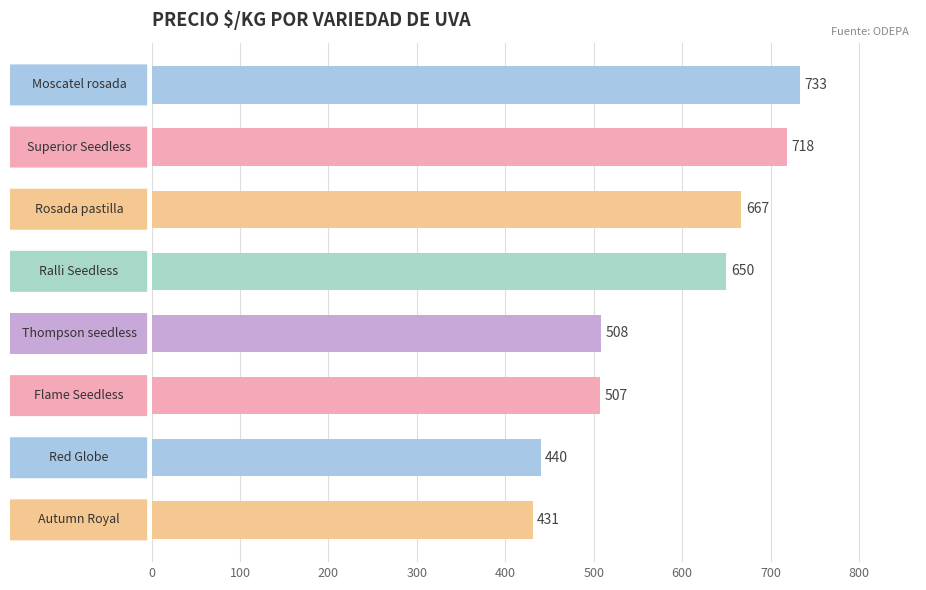

What is the sum of all values?

4654